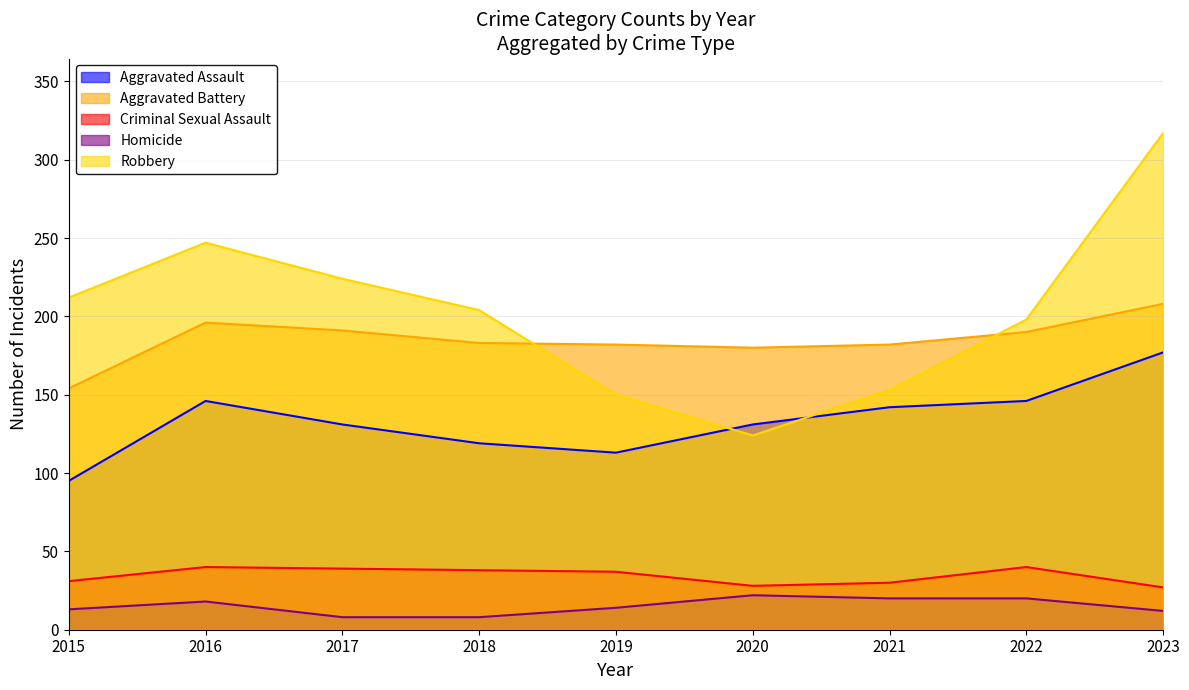

True or false: Homicide and Robbery intersect in this chart.

False